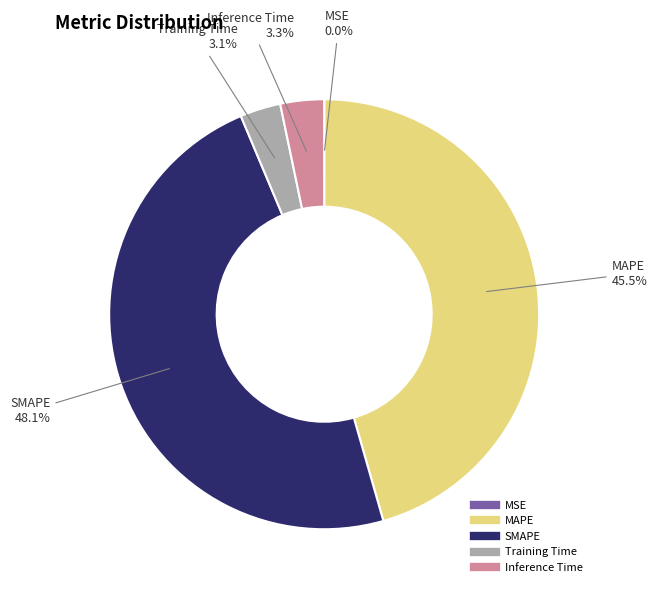

Is there a majority slice in this chart?

No